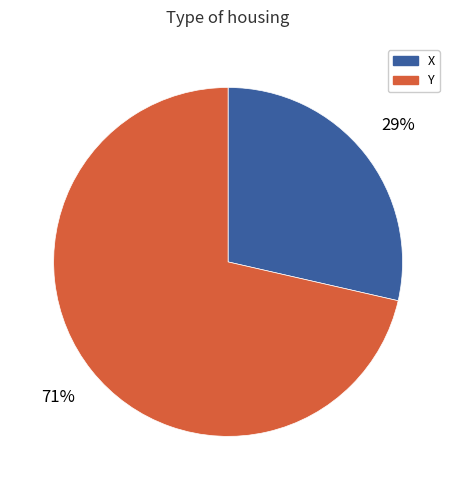

Count the number of slices in the pie.

2